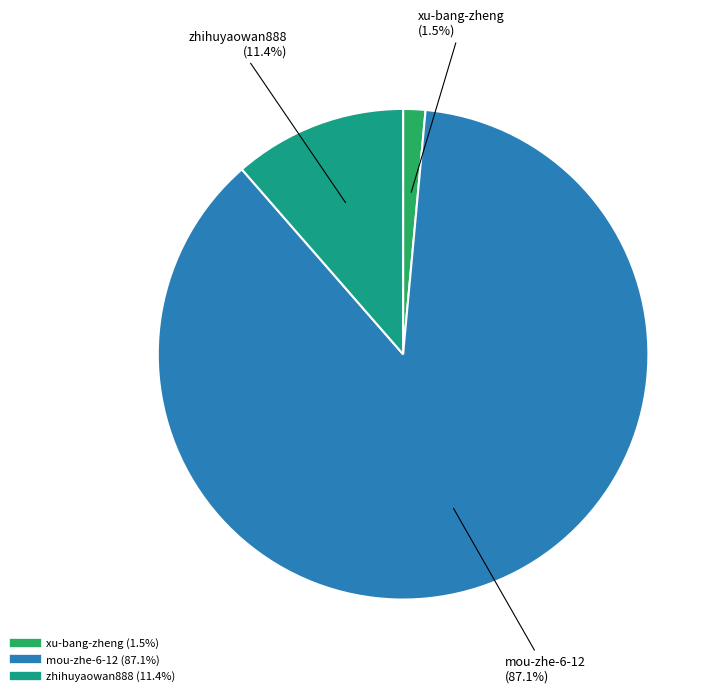

How many segments does this pie chart have?

3